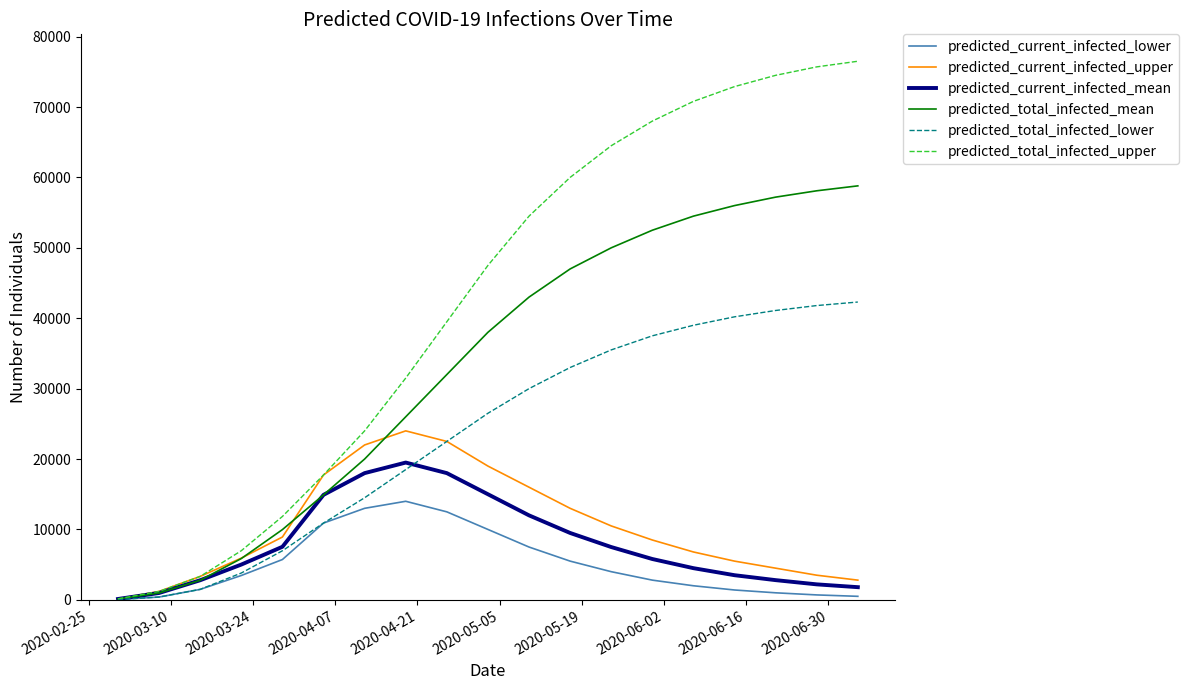

Which series has the largest range (max minus min)?

predicted_total_infected_upper